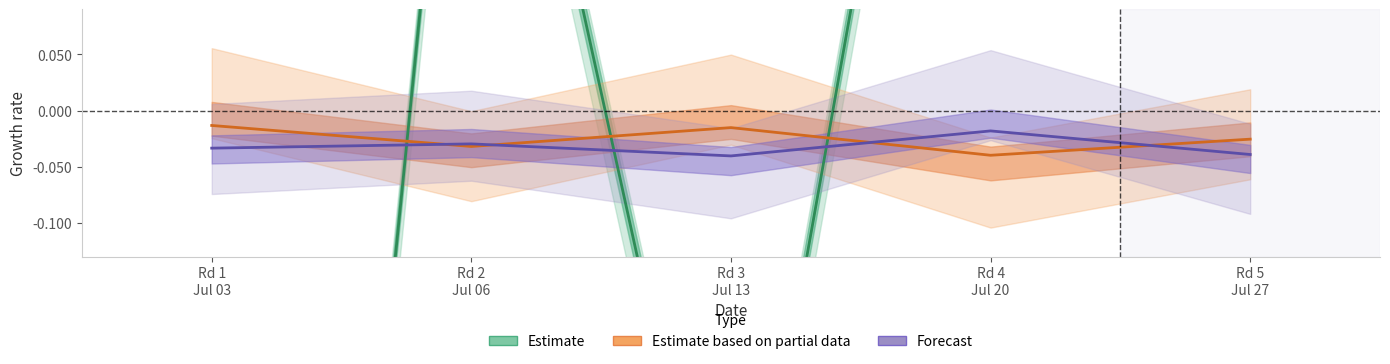

What is the difference between the maximum and minimum values in the Estimate series?

2.6